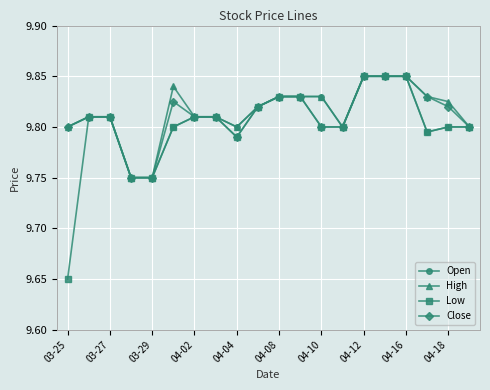

Which series has the widest spread of values?

Low